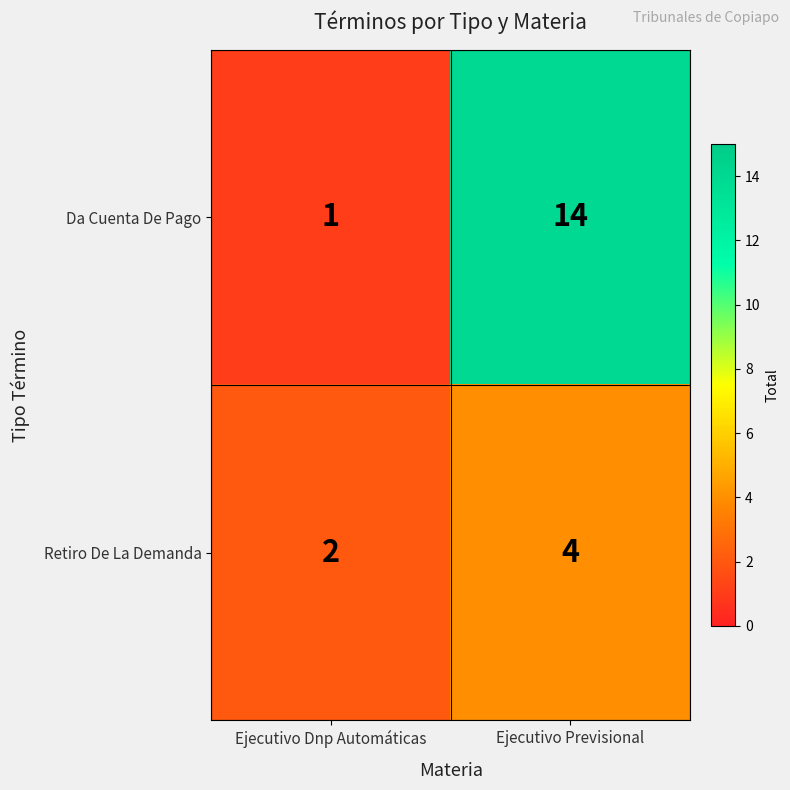

What is the spread (max minus min) of values at Ejecutivo Previsional?

10